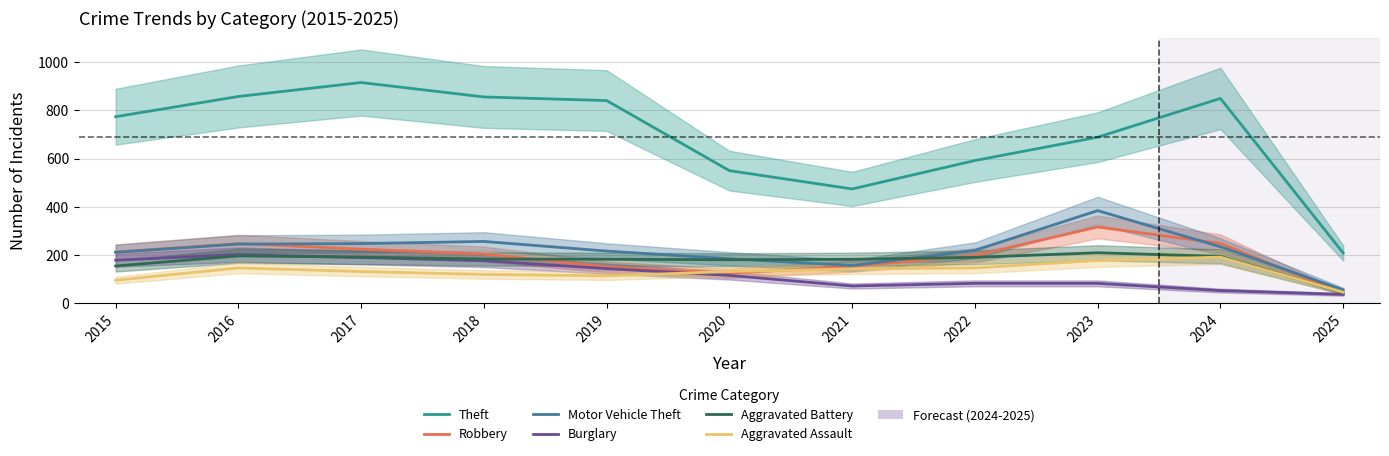

What is the total value across all series at 2023?

1857